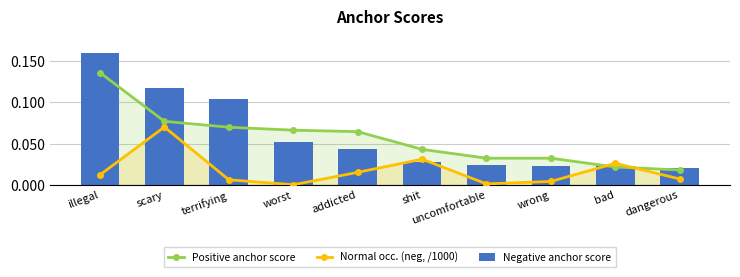

Reading left to right, transcribe all the data shown in this chart.

Positive anchor score: illegal=0.1	scary=0.1	terrifying=0.1	worst=0.1	addicted=0.1	shit=0.0	uncomfortable=0.0	wrong=0.0	bad=0.0	dangerous=0.0
Normal occ. (neg, /1000): illegal=0.0	scary=0.1	terrifying=0.0	worst=0.0	addicted=0.0	shit=0.0	uncomfortable=0.0	wrong=0.0	bad=0.0	dangerous=0.0
Negative anchor score: illegal=0.2	scary=0.1	terrifying=0.1	worst=0.1	addicted=0.0	shit=0.0	uncomfortable=0.0	wrong=0.0	bad=0.0	dangerous=0.0